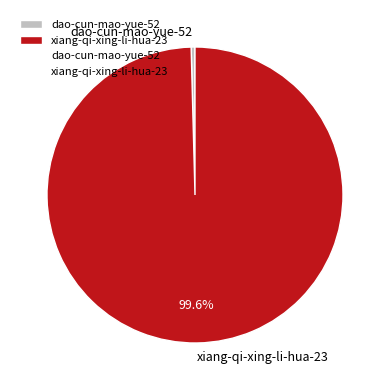

What is the majority slice?

xiang-qi-xing-li-hua-23